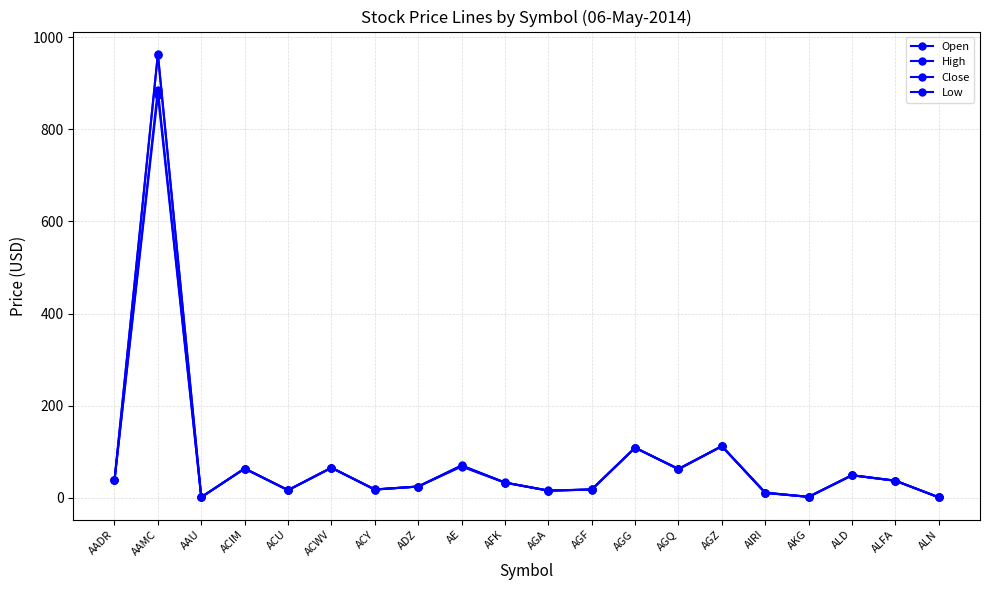

Which series has the widest spread of values?

High